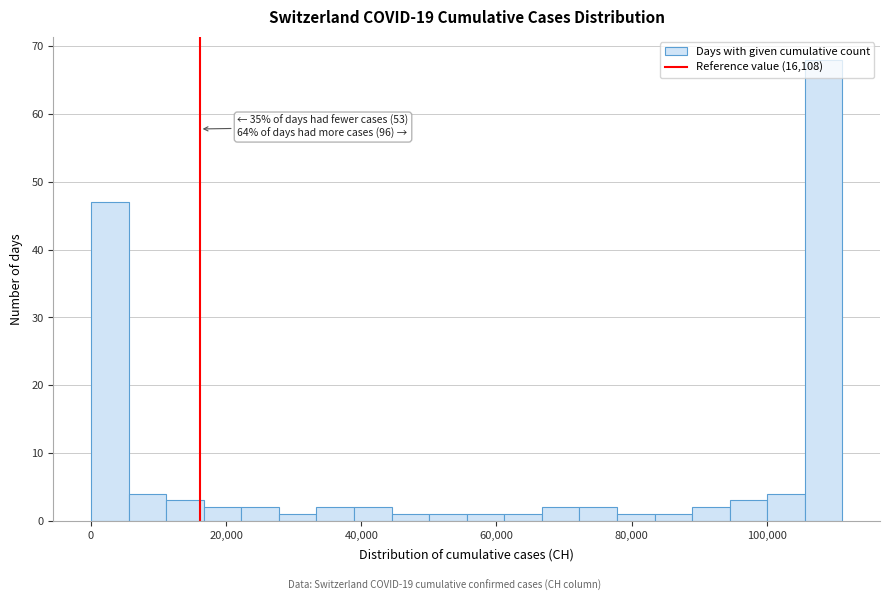

Around what value on the x-axis is the tallest bar? Give the approximate position of its centre, as read against the axis.

108000